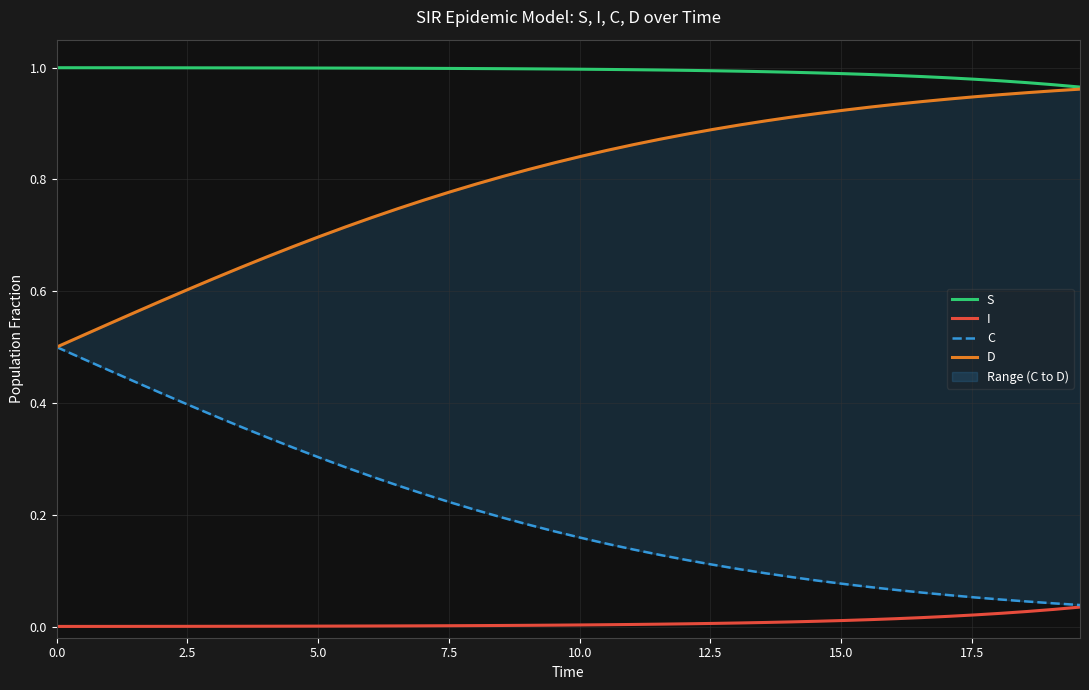

True or false: I and S cross at least once.

False